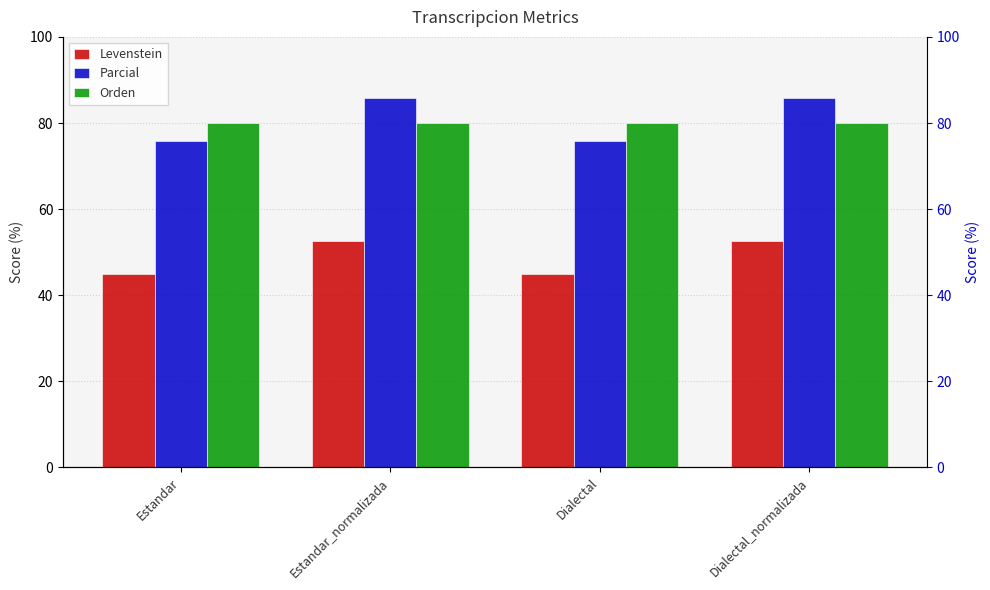

Which label corresponds to the smallest value in the chart?

Estandar